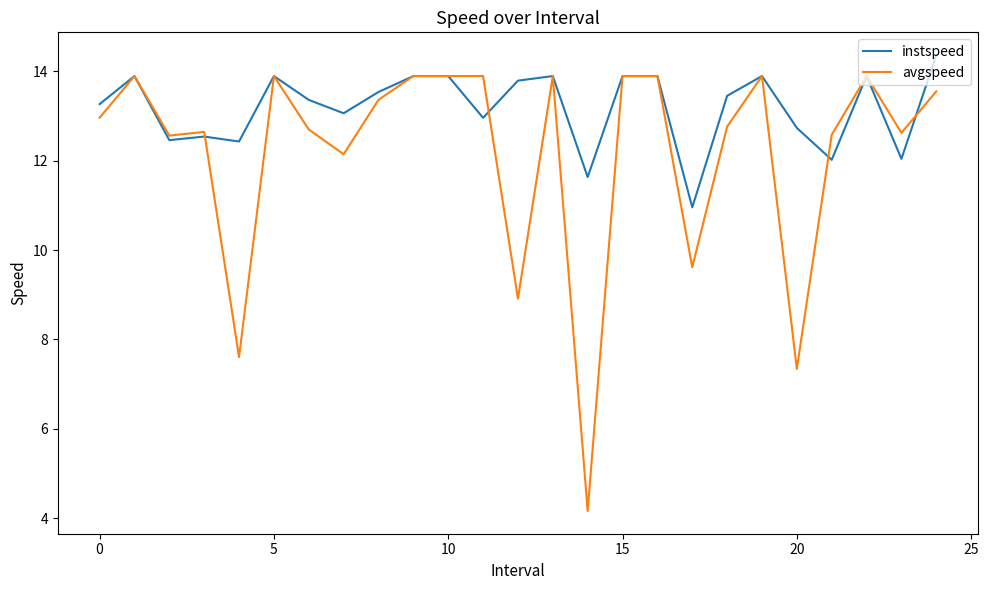

List the series in order of their peak value, highest first.

instspeed, avgspeed